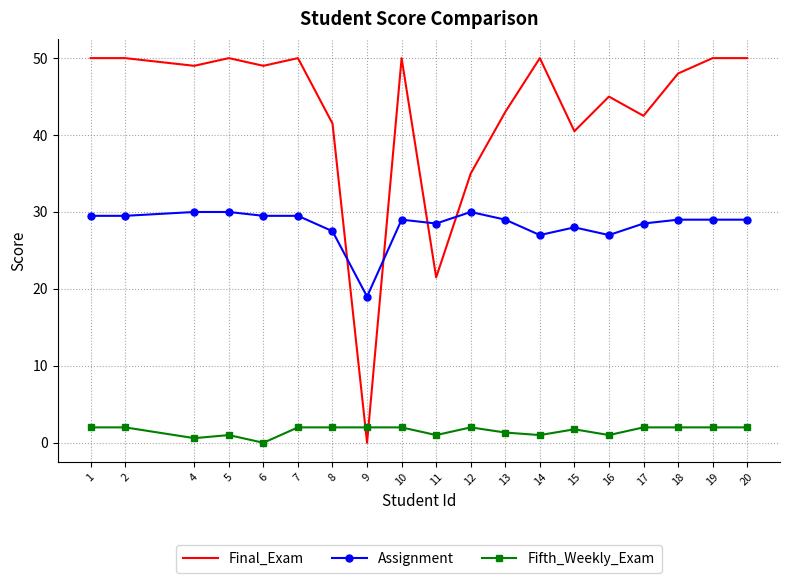

What is the highest value of the Fifth_Weekly_Exam series?

2.0